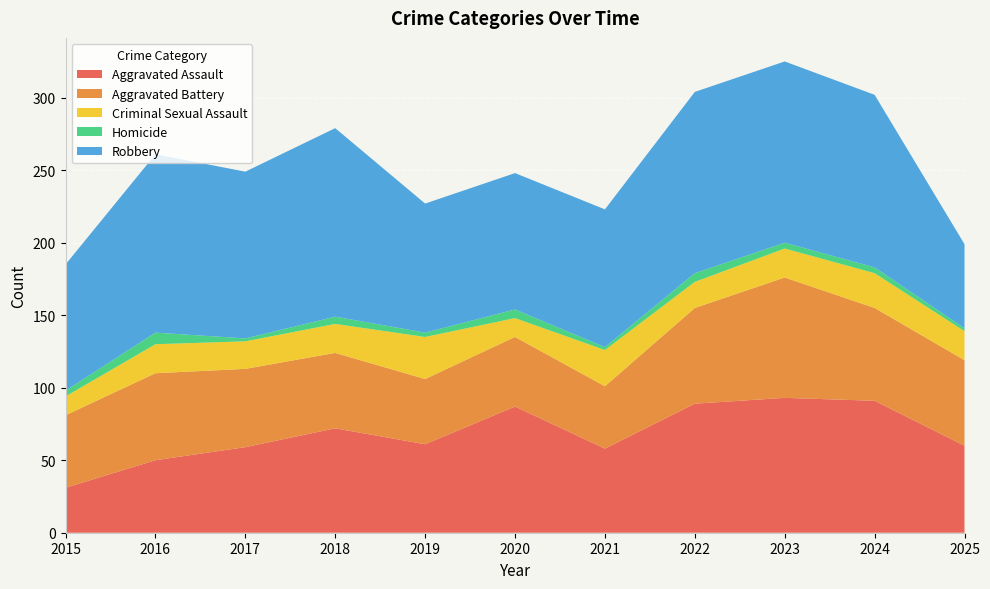

Reading left to right, extract all data points from this chart.

Aggravated Assault: 2015=31	2016=50	2017=59	2018=72	2019=61	2020=87	2021=58	2022=89	2023=93	2024=91	2025=60
Aggravated Battery: 2015=50	2016=60	2017=54	2018=52	2019=45	2020=48	2021=43	2022=66	2023=83	2024=64	2025=59
Criminal Sexual Assault: 2015=13	2016=20	2017=19	2018=20	2019=29	2020=13	2021=25	2022=18	2023=20	2024=24	2025=20
Homicide: 2015=4	2016=8	2017=2	2018=5	2019=3	2020=6	2021=2	2022=6	2023=4	2024=4	2025=2
Robbery: 2015=87	2016=123	2017=115	2018=130	2019=89	2020=94	2021=95	2022=125	2023=125	2024=119	2025=58